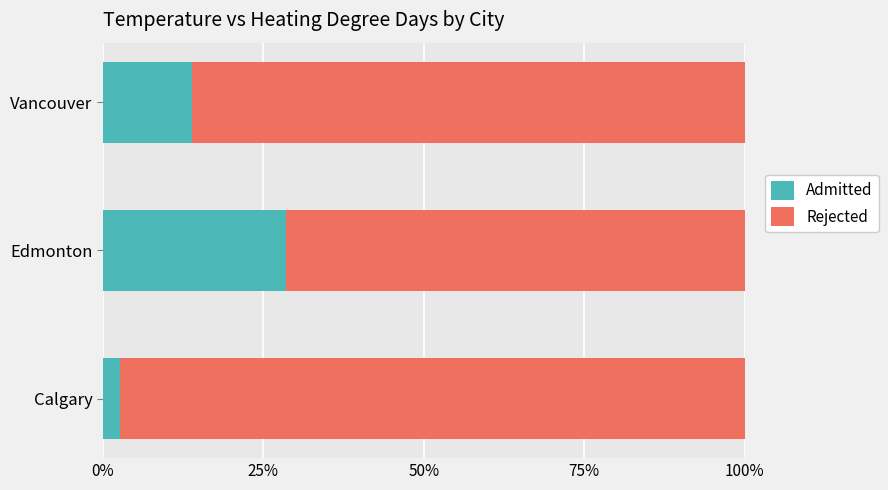

List the labels in order of Admitted value, smallest first.

Calgary, Vancouver, Edmonton